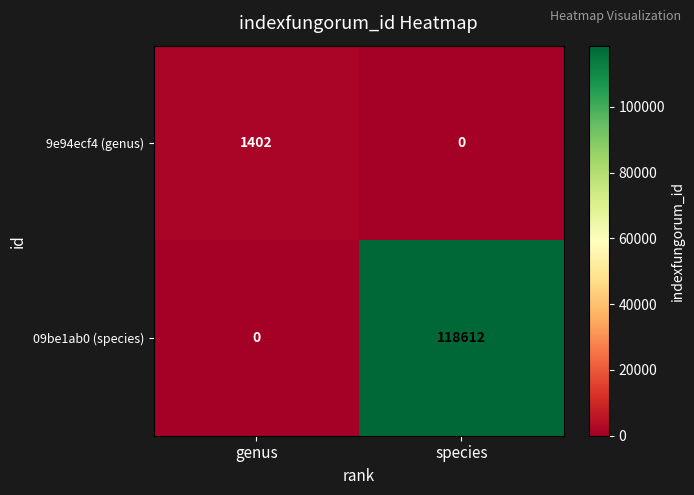

Which series has the largest total across all categories?

09be1ab0 (species)